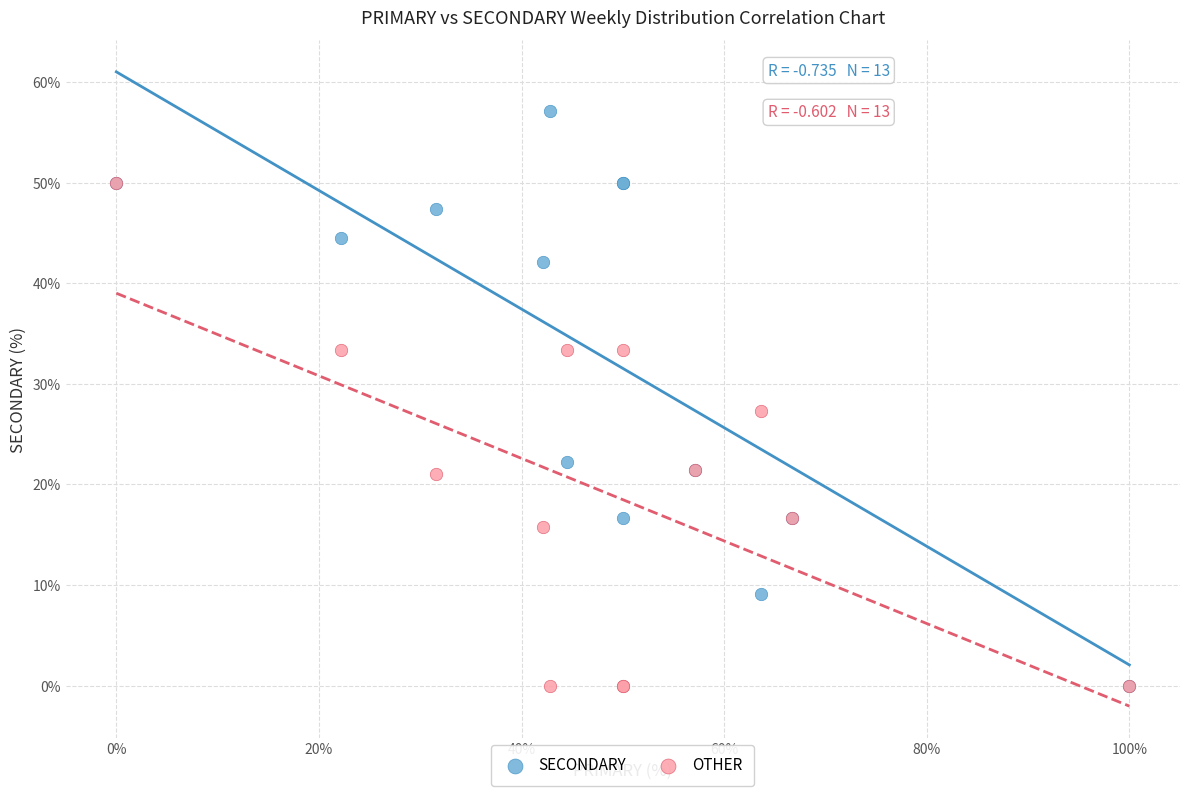

What are all the series names shown in the legend?

SECONDARY, OTHER